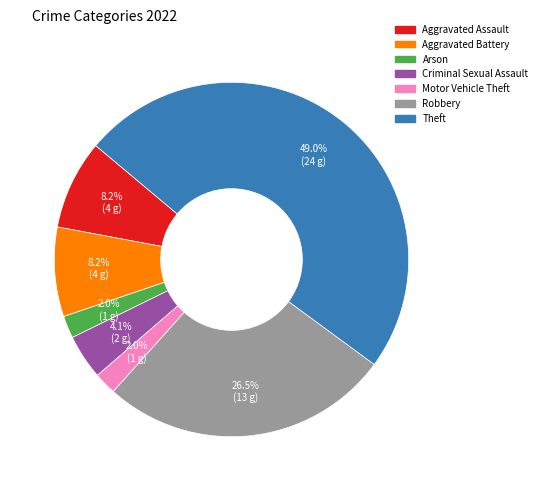

To the nearest percent, what is the difference between the Criminal Sexual Assault and Motor Vehicle Theft slice percentages?

2%